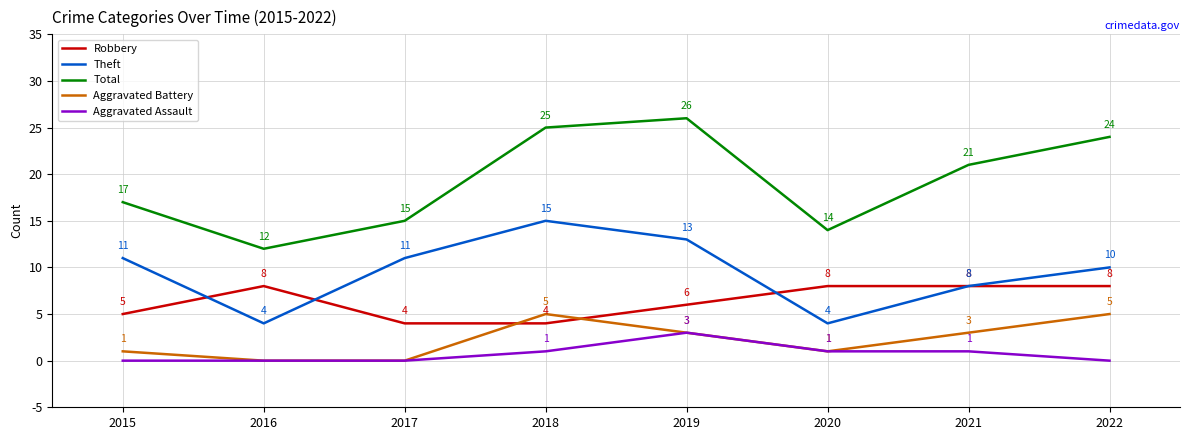

What is the total value across all series at 2017?

30